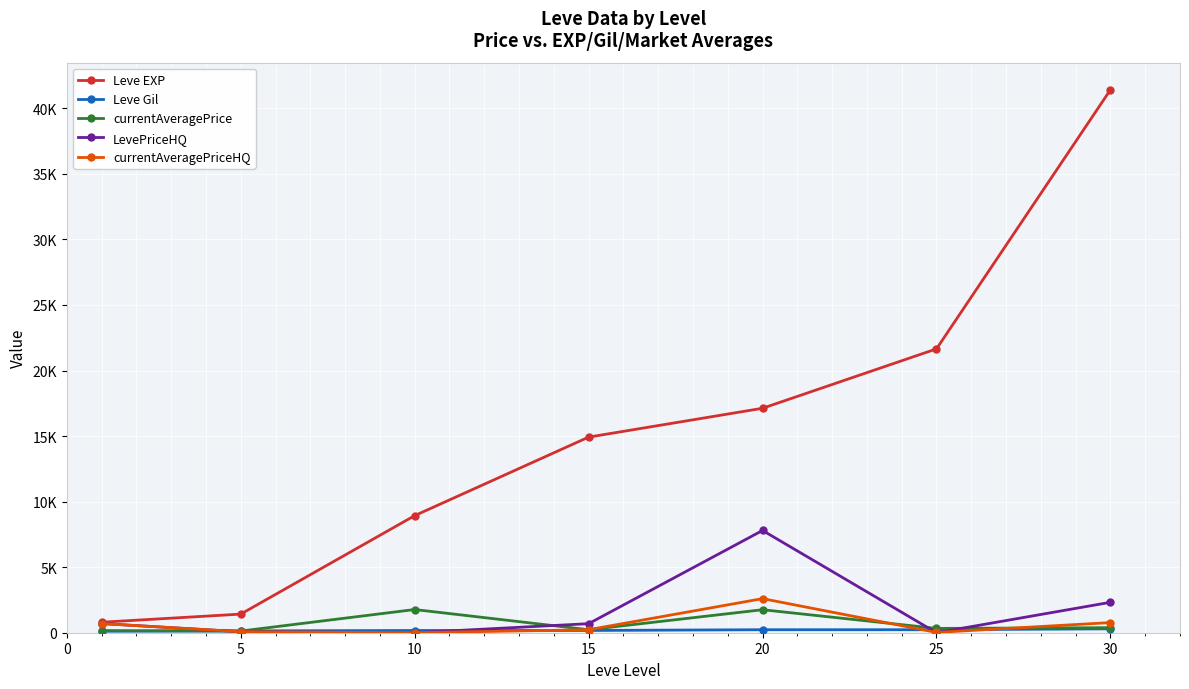

True or false: currentAveragePriceHQ and Leve EXP cross at least once.

False